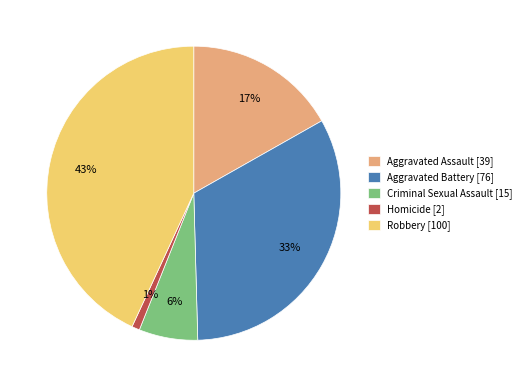

Does Homicide account for over 50% of the chart?

No